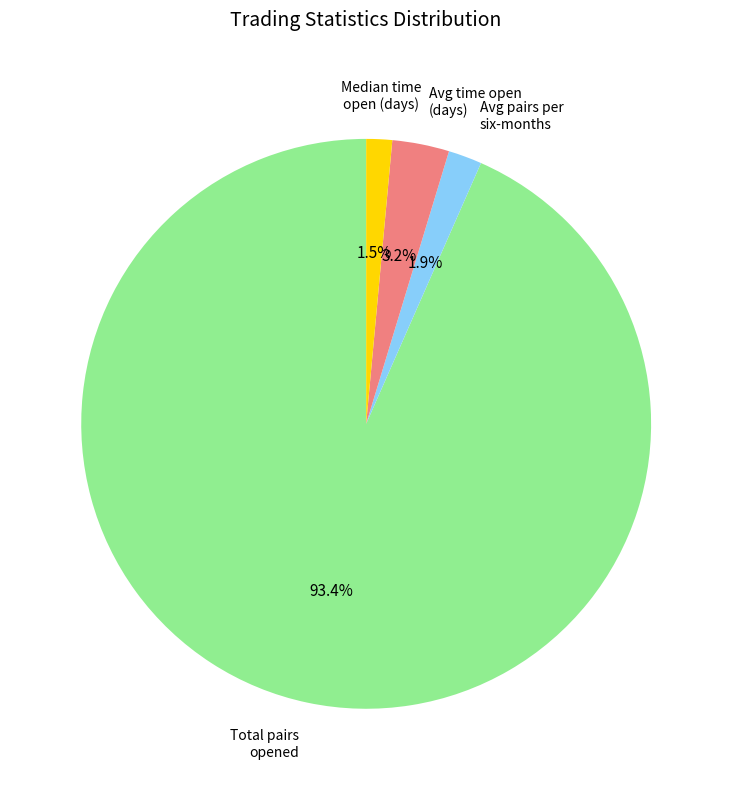

Is there a majority slice in this chart?

Yes